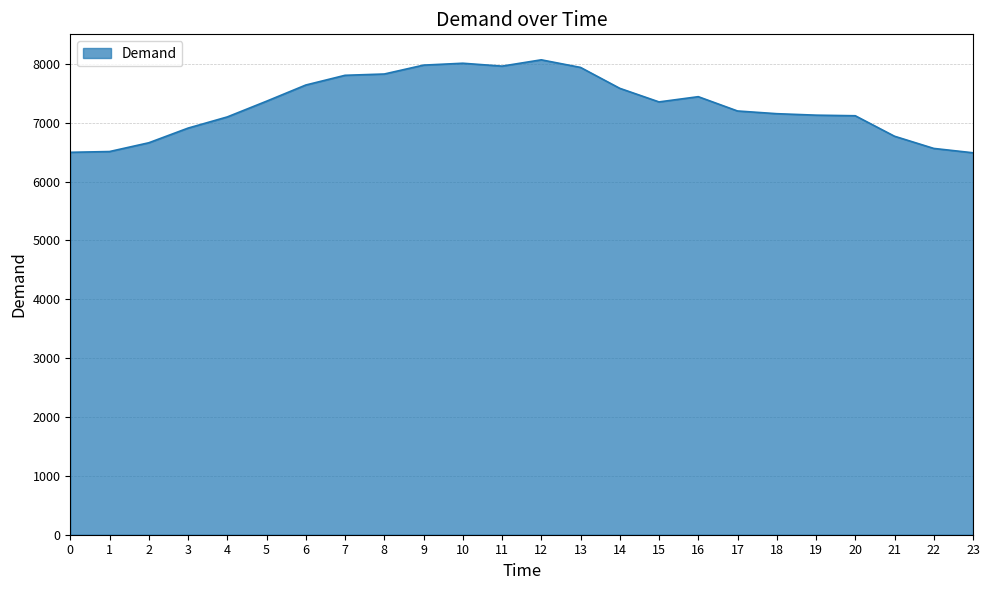

The value at 20 is 7117. True or false?

True